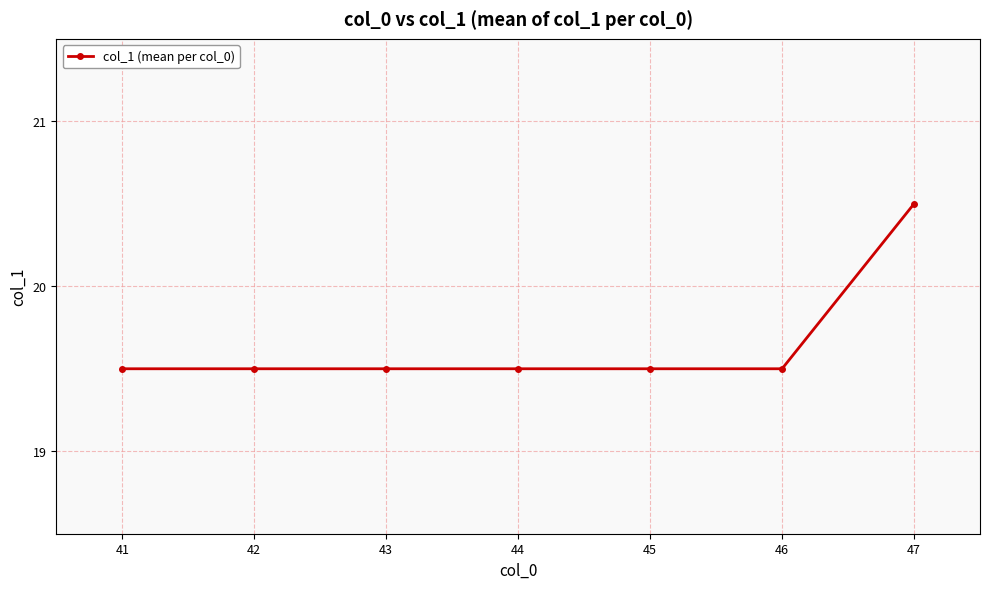

The value at 42 is 19.5. True or false?

True